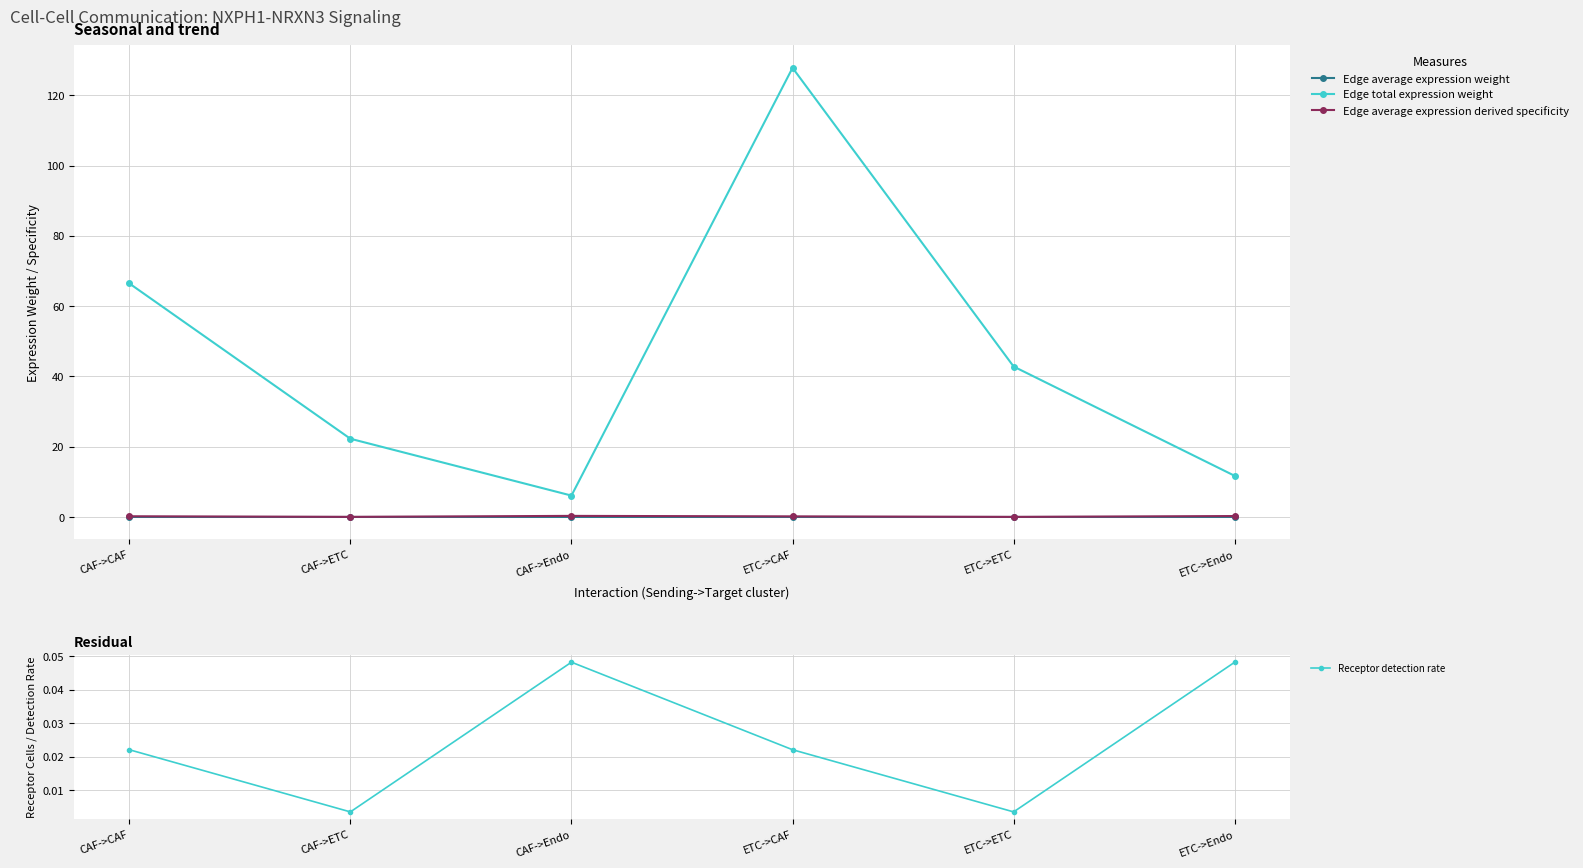

At which category does Edge average expression weight reach its first local peak?

CAF->Endo